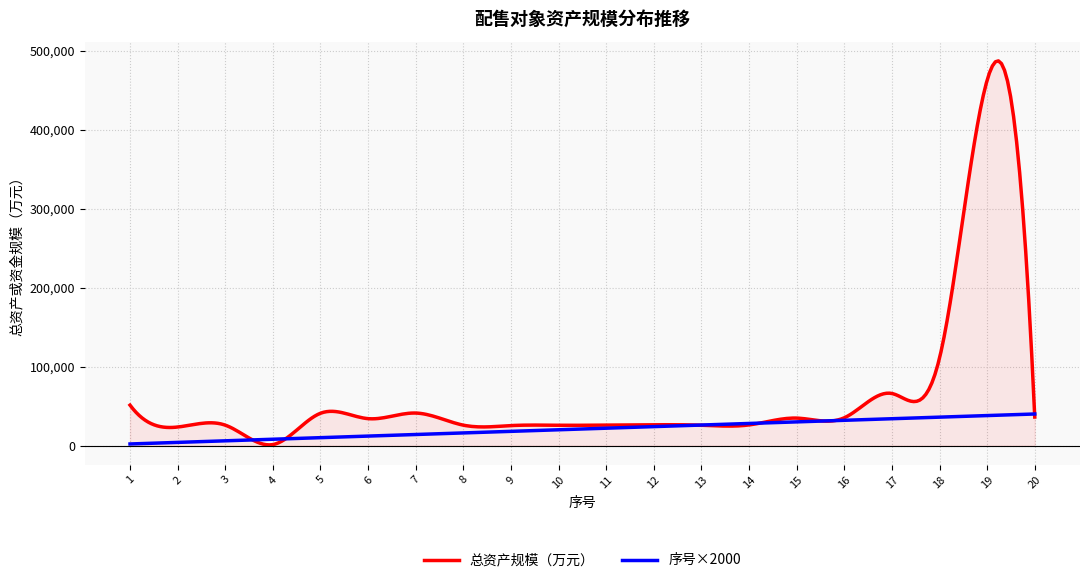

How many interior local peaks does the 总资产或资金规模（万元） series have?

5